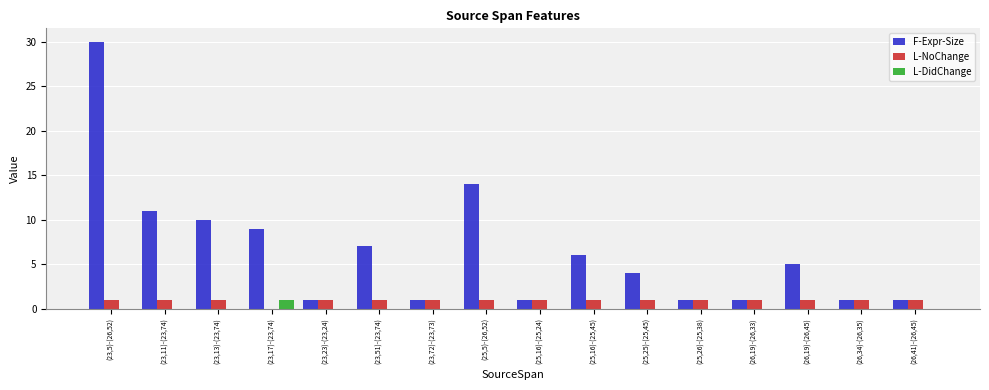

Which series has the largest total across all categories?

F-Expr-Size